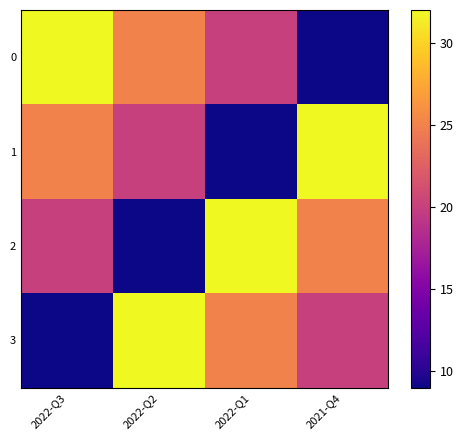

Which category has the highest value across all series?

2022-Q3